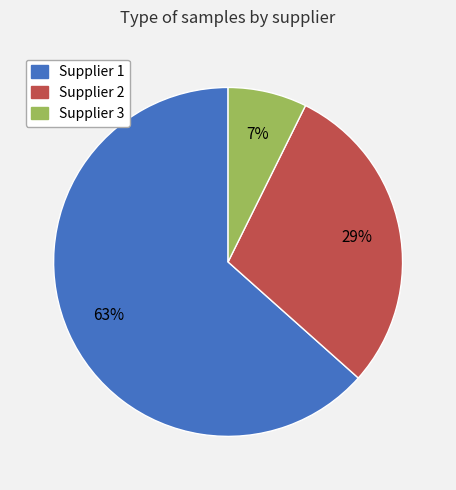

Is there a majority slice in this chart?

Yes